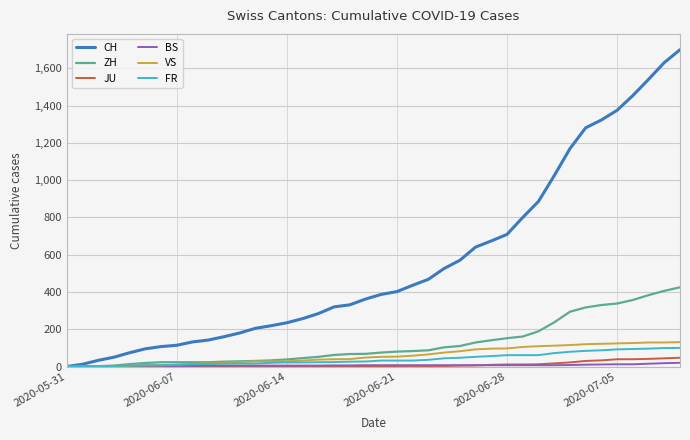

Which series has the largest total across all categories?

CH